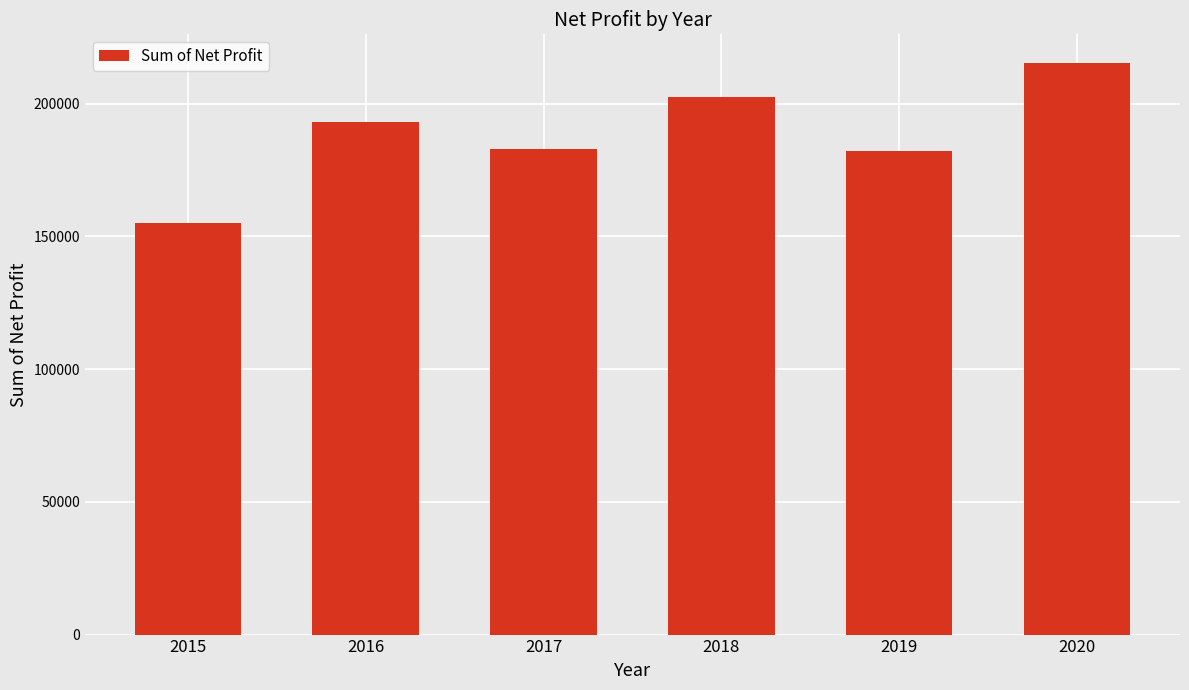

What is the approximate value at 2018?

202514.9